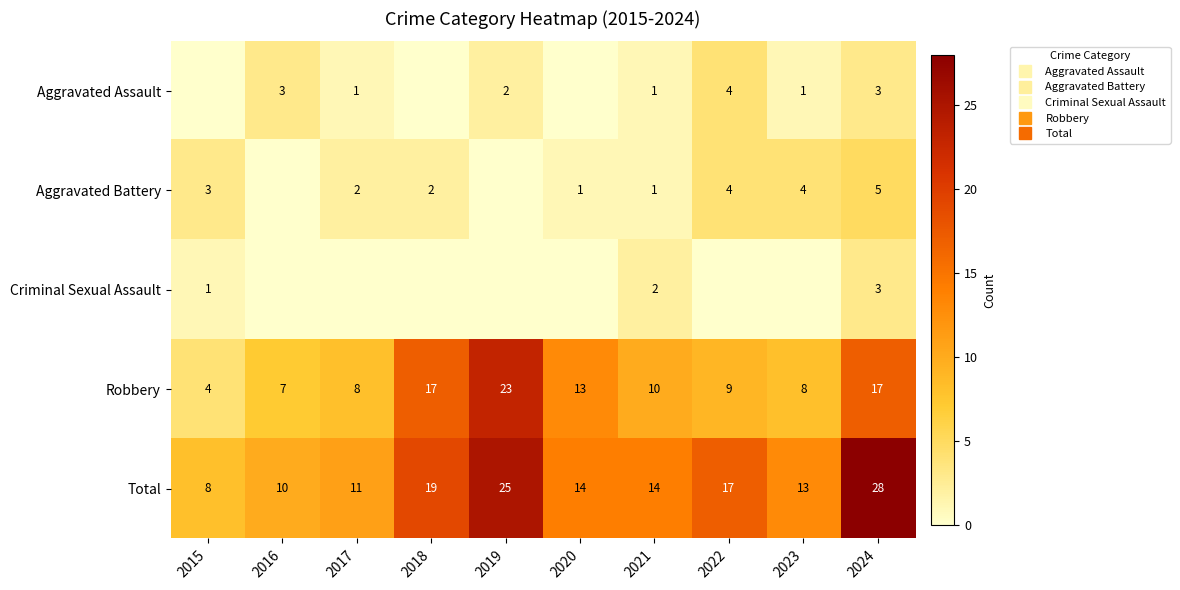

Is the value of Total at 2022 greater than the value of Aggravated Assault at 2018?

Yes